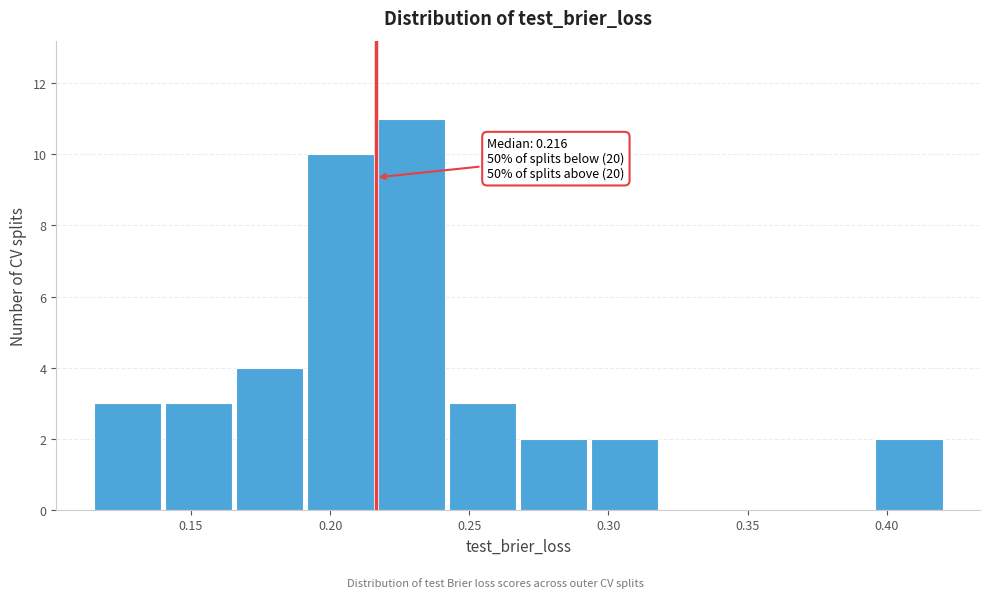

Over which range of the x-axis is the bar tallest?

0.215 to 0.240